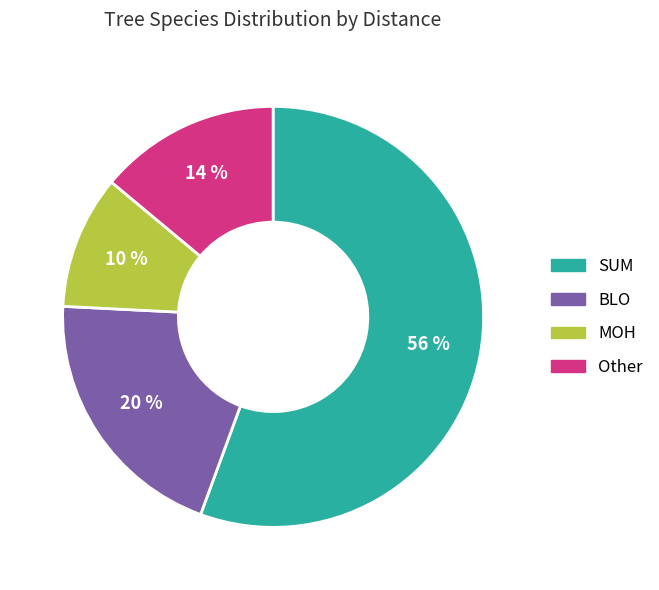

Which category accounts for the majority?

SUM